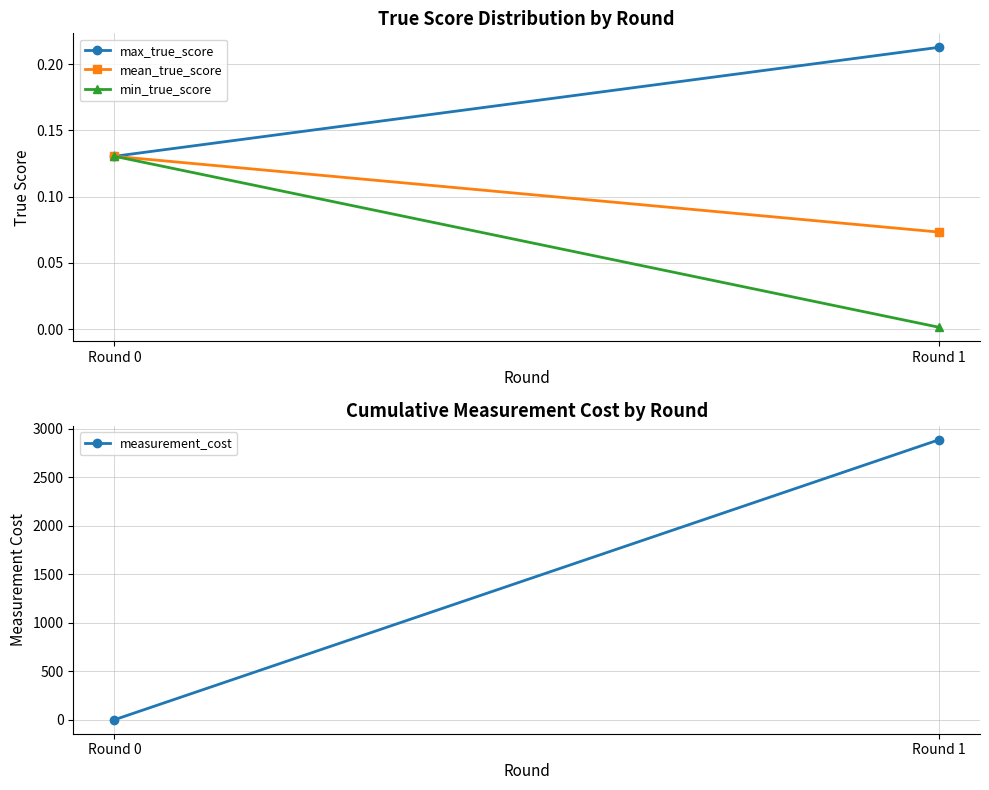

What is the difference between the maximum and minimum values in the mean_true_score series?

0.1